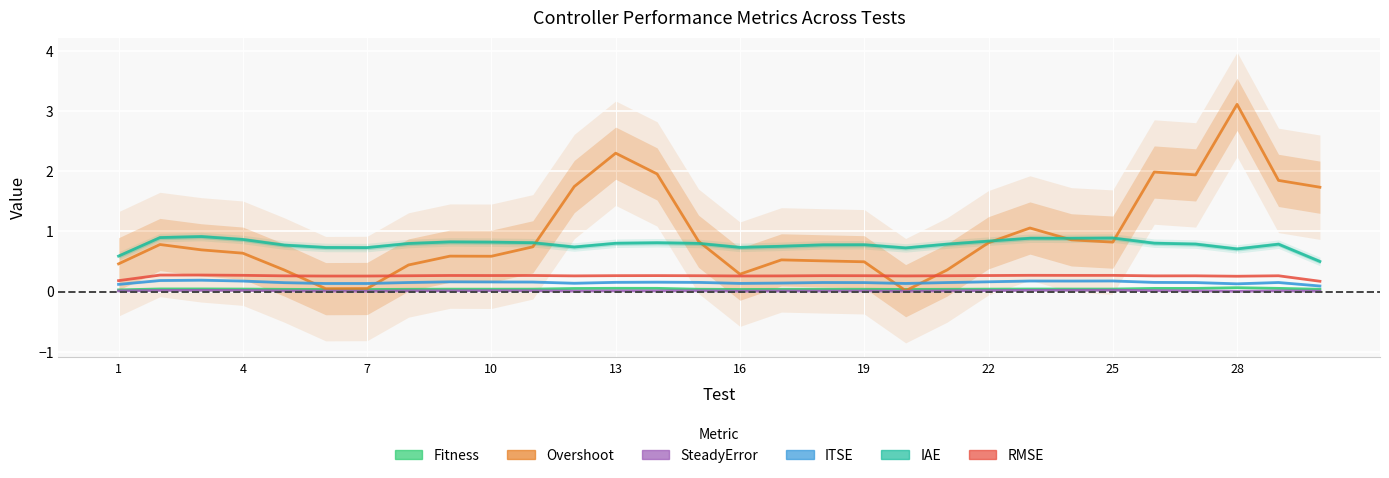

The value of ITSE at 16 is 0.2. True or false?

False